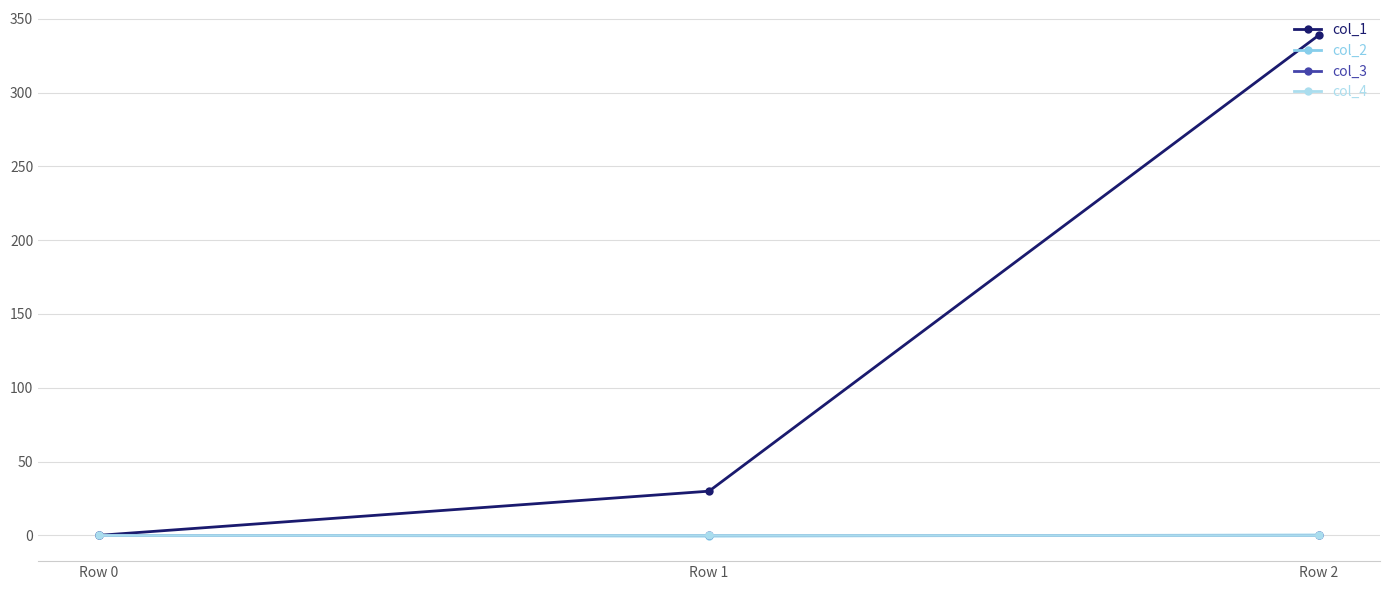

Is the value of col_2 at Row 2 greater than the value of col_3 at Row 0?

Yes